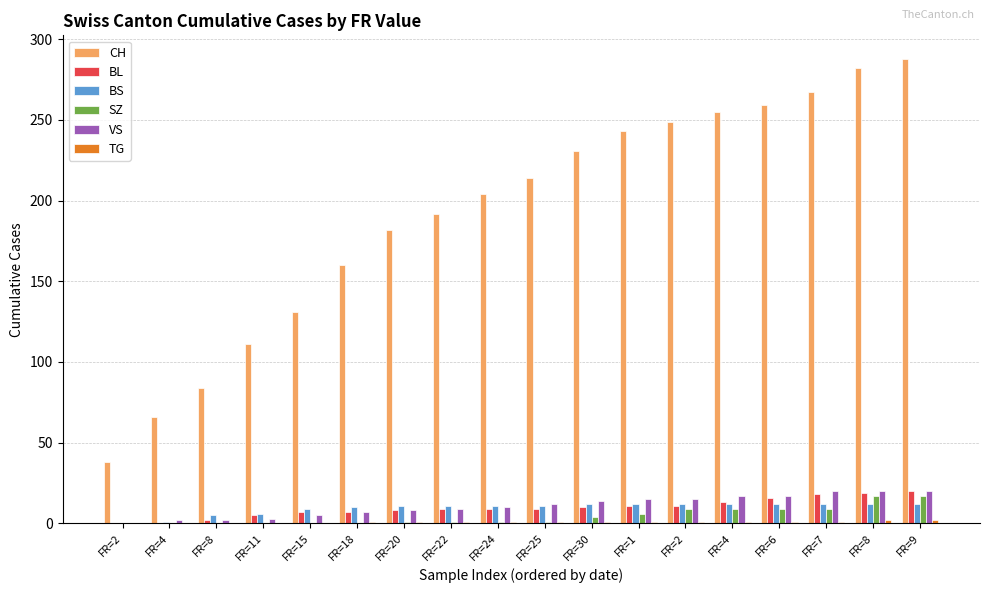

Are the bars grouped side by side (vs. stacked)?

Yes